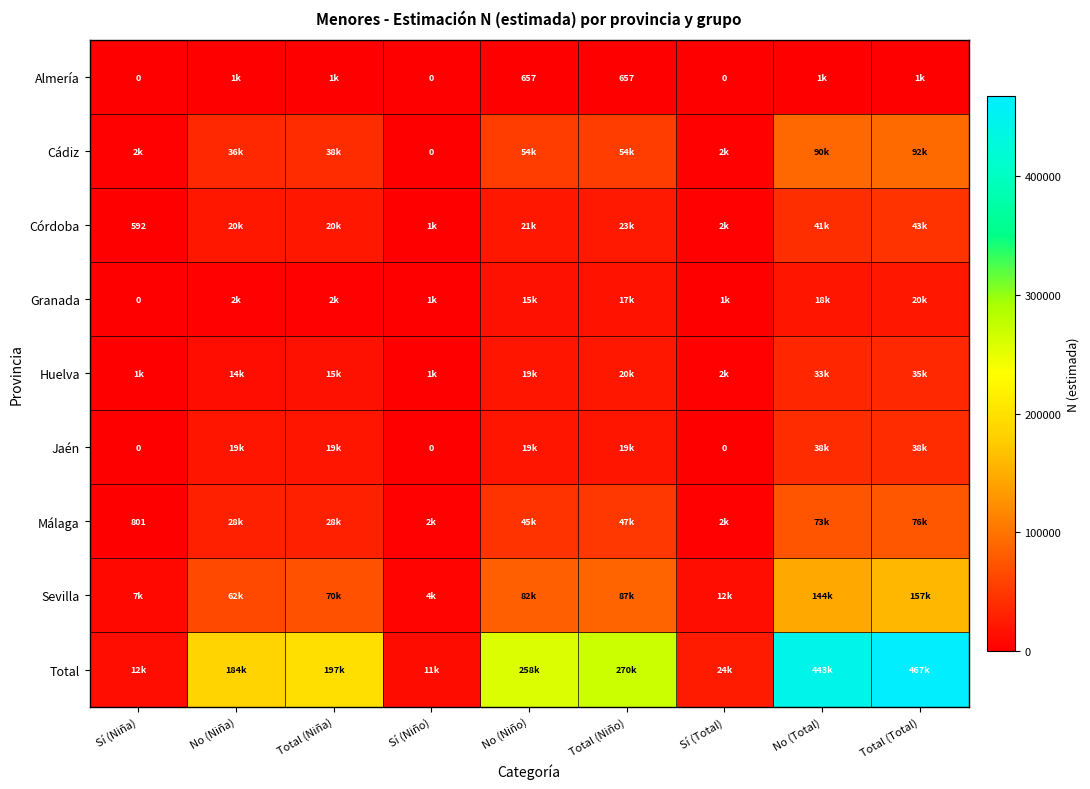

The Málaga series shows 73455 at No (Total). True or false?

True